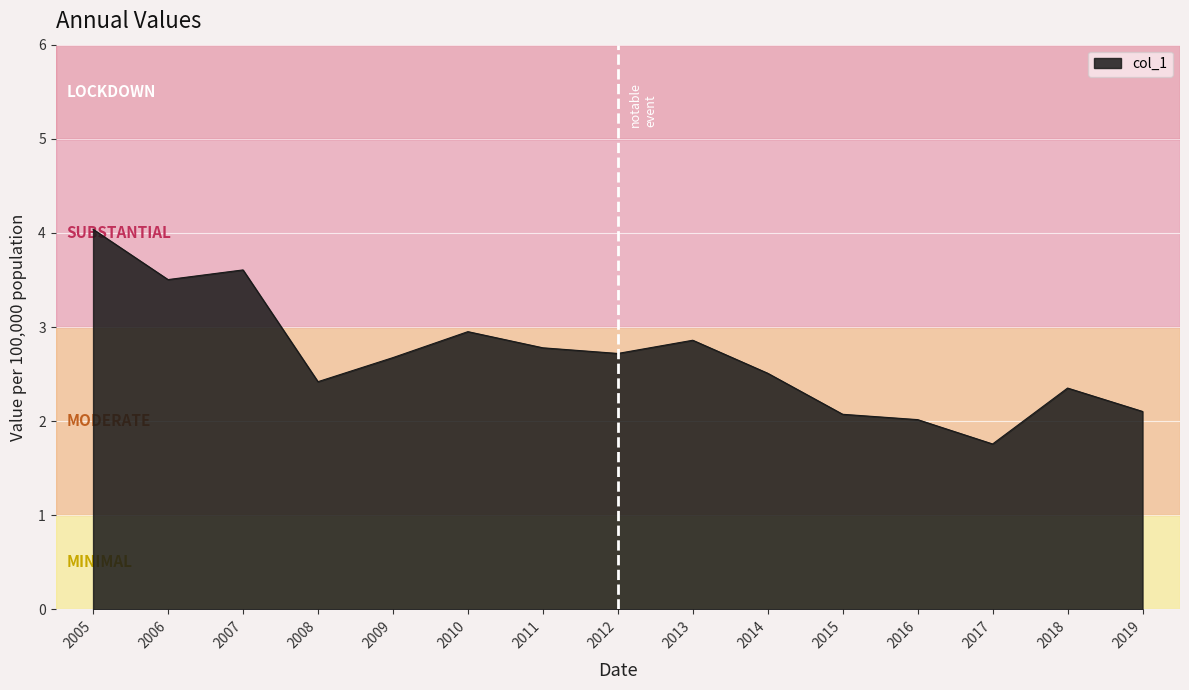

Does the chart display data point markers on the line(s)?

No